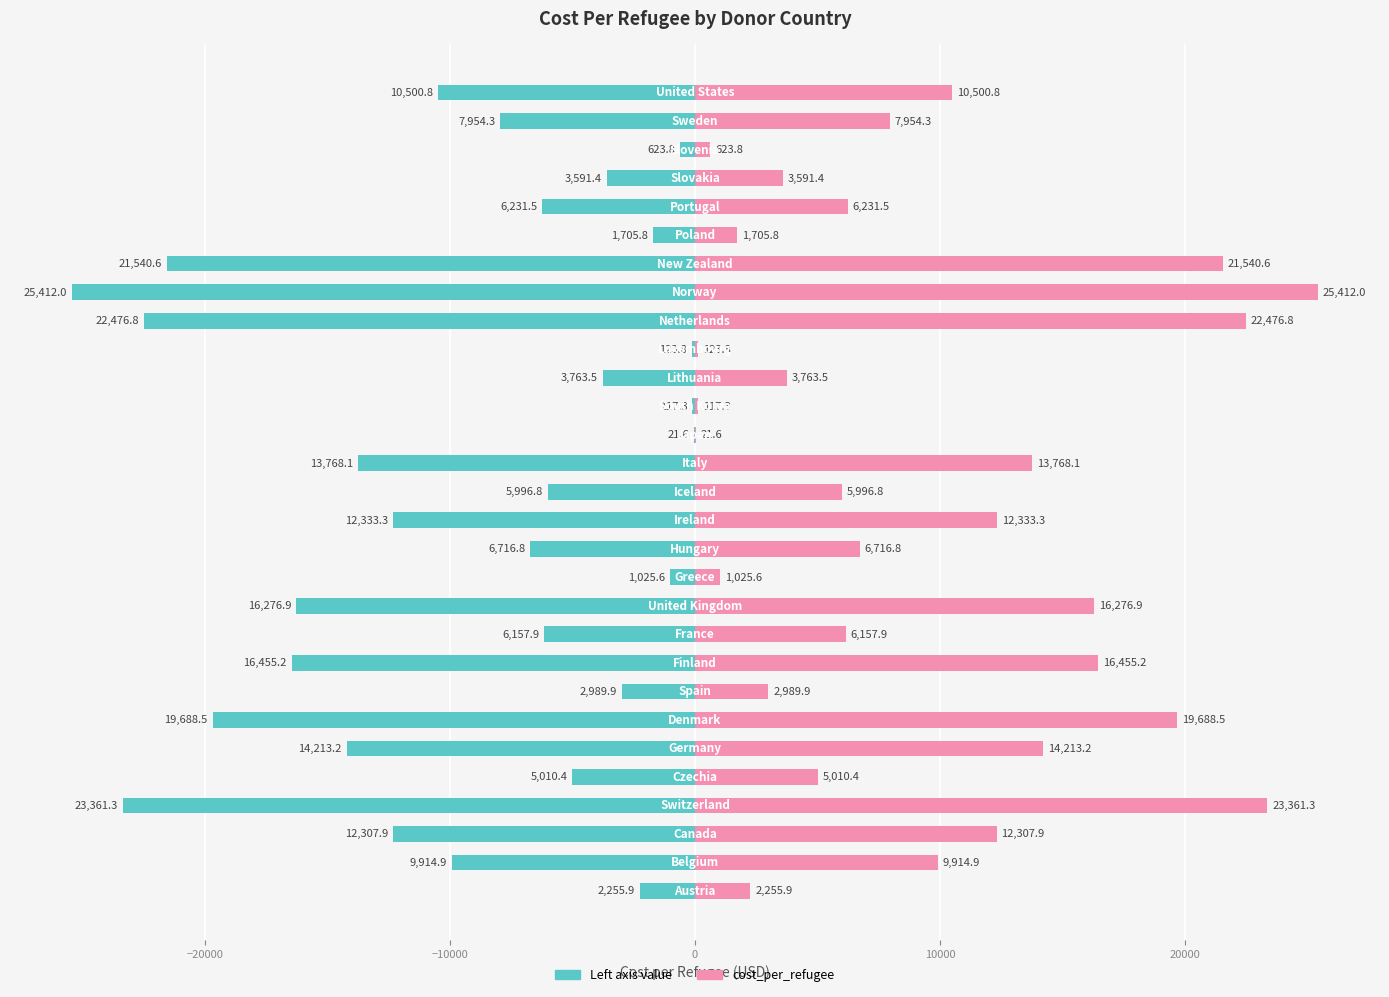

What is the maximum value for cost_per_refugee?

25412.0